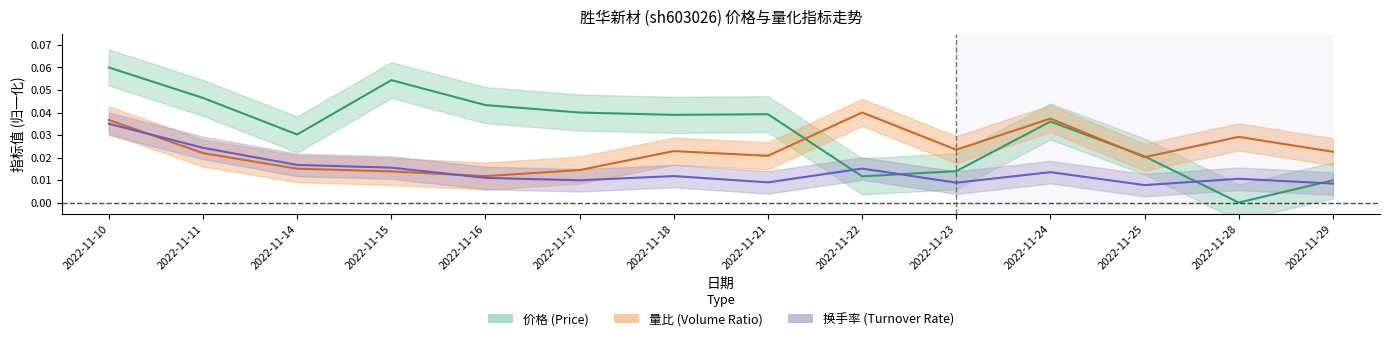

Between 2022-11-22 and 2022-11-21, which is larger?

2022-11-21